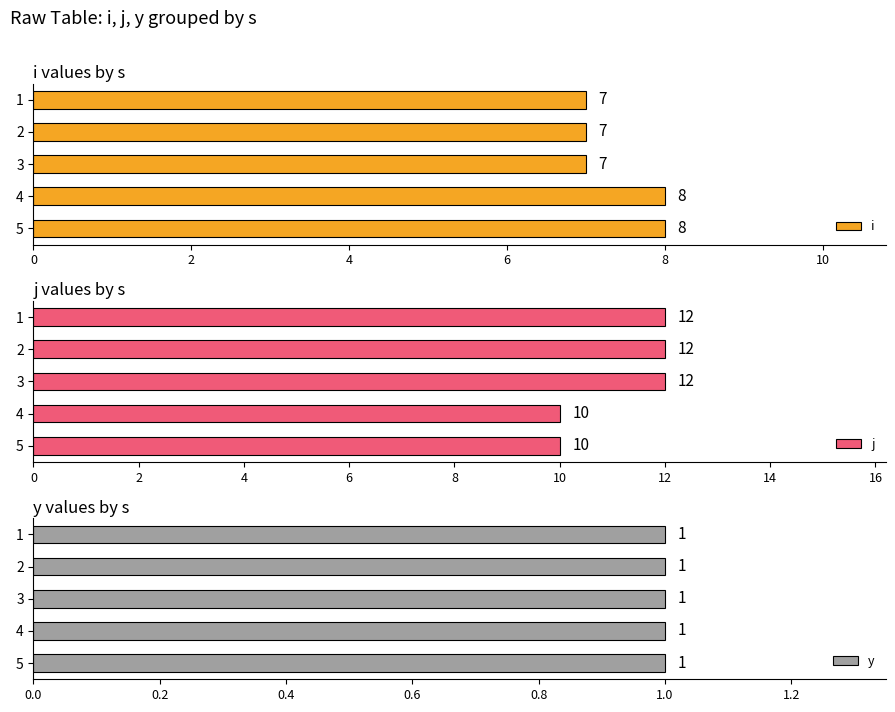

Count the i values in the range 7 to 8.

5